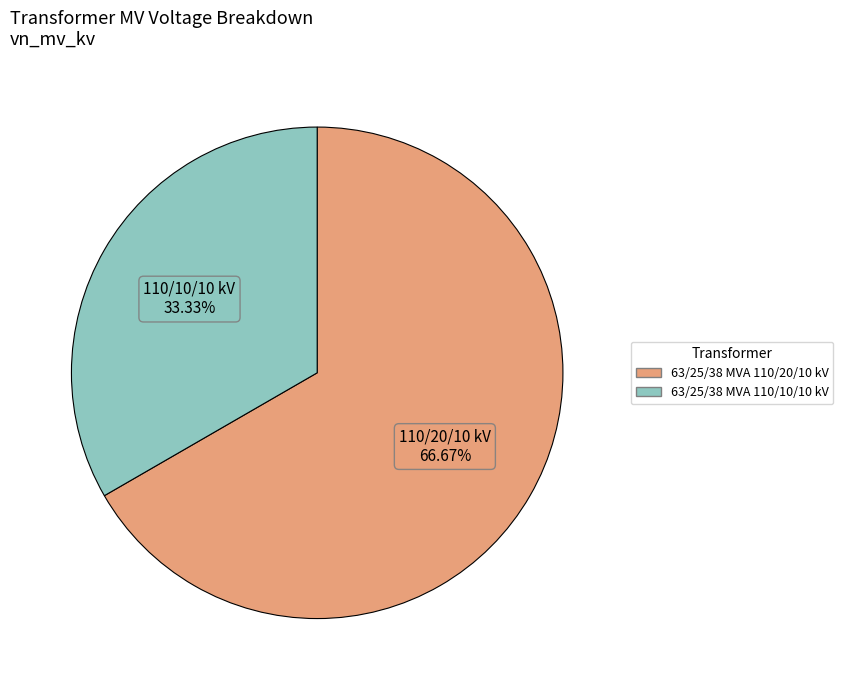

Which category has the smallest portion of the pie?

63/25/38 MVA 110/10/10 kV